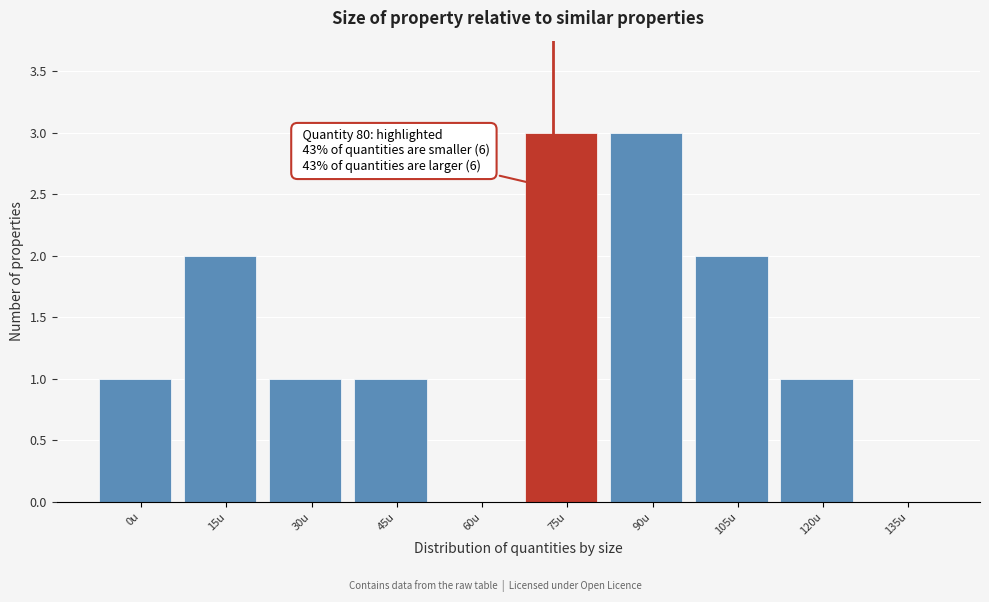

Reading left to right, list all the values displayed in this chart.

0u=1	15u=2	30u=1	45u=1	60u=0	75u=3	90u=3	105u=2	120u=1	135u=0